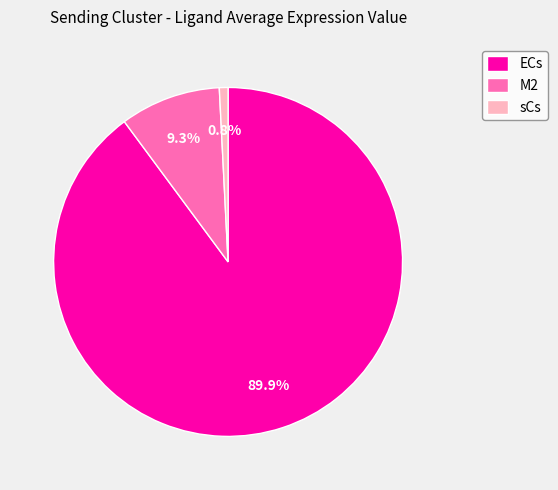

What percentage is the ECs slice, to the nearest percent?

90%